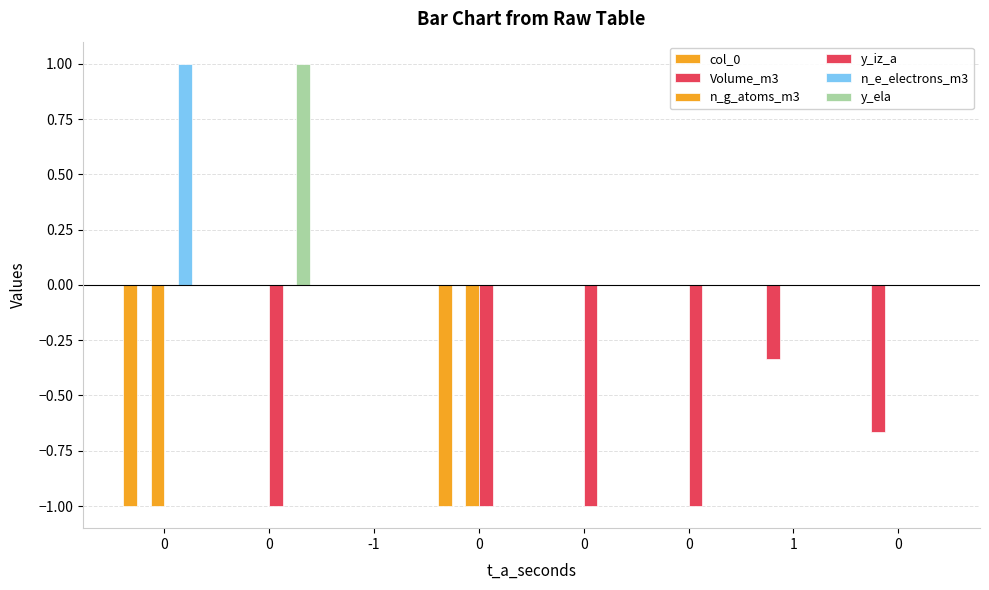

What is the label of the 6th bar from the right?

-1